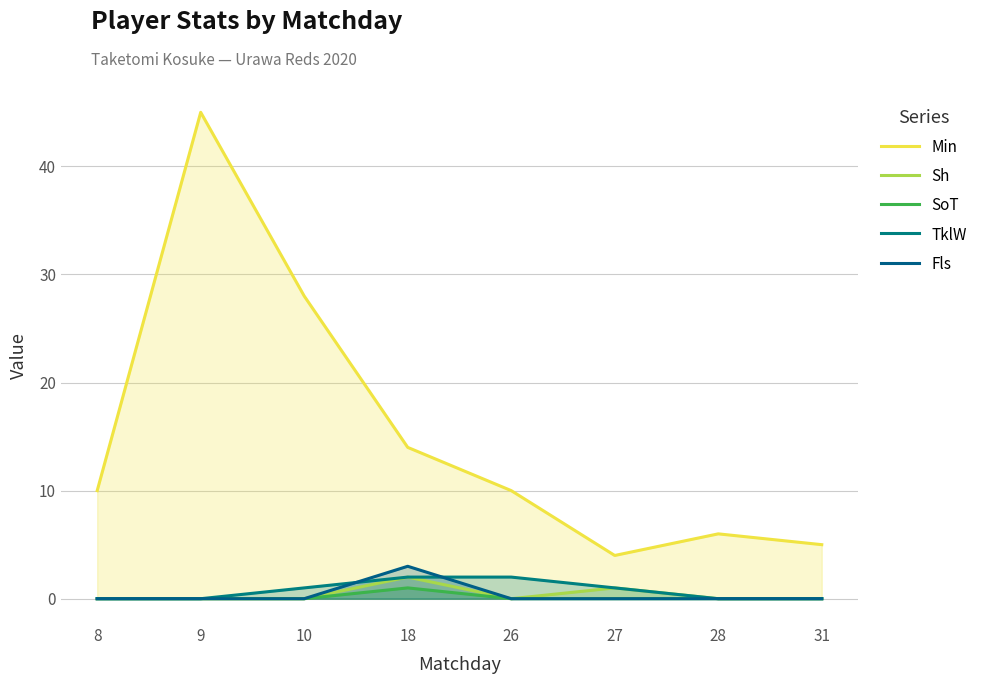

What are all the series names shown in the legend?

Min, Sh, SoT, TklW, Fls